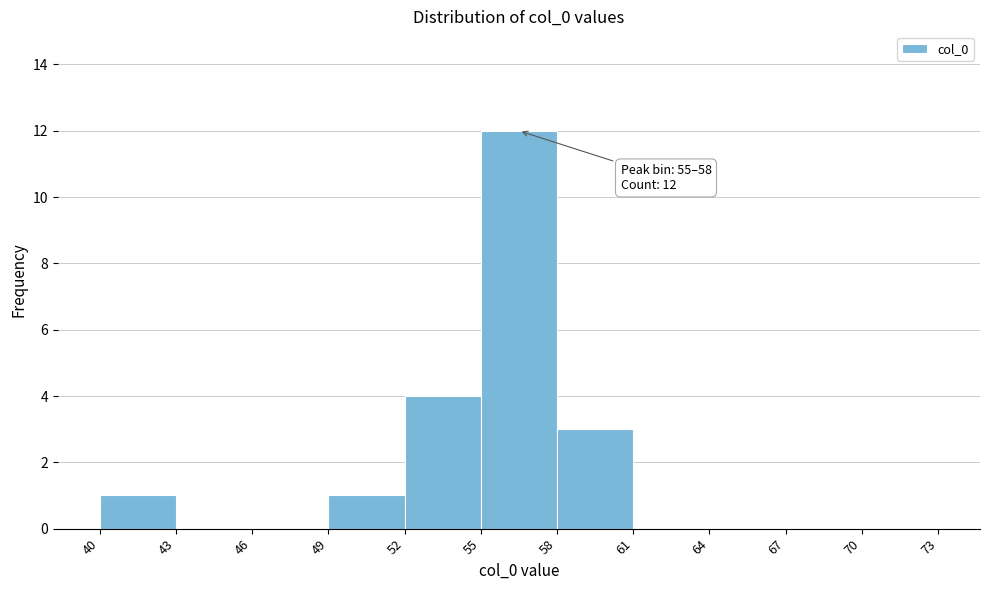

Which range on the x-axis has the tallest bar?

55 to 58